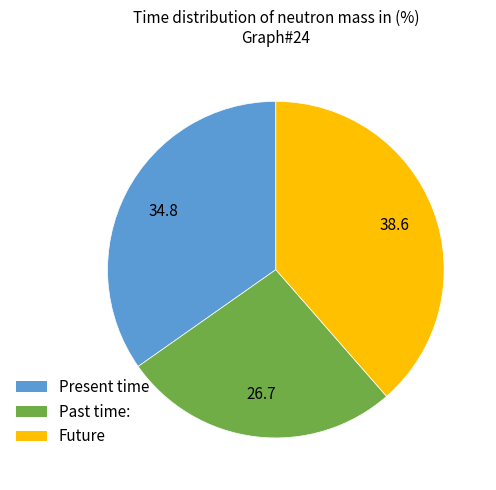

Is there a majority slice in this chart?

No